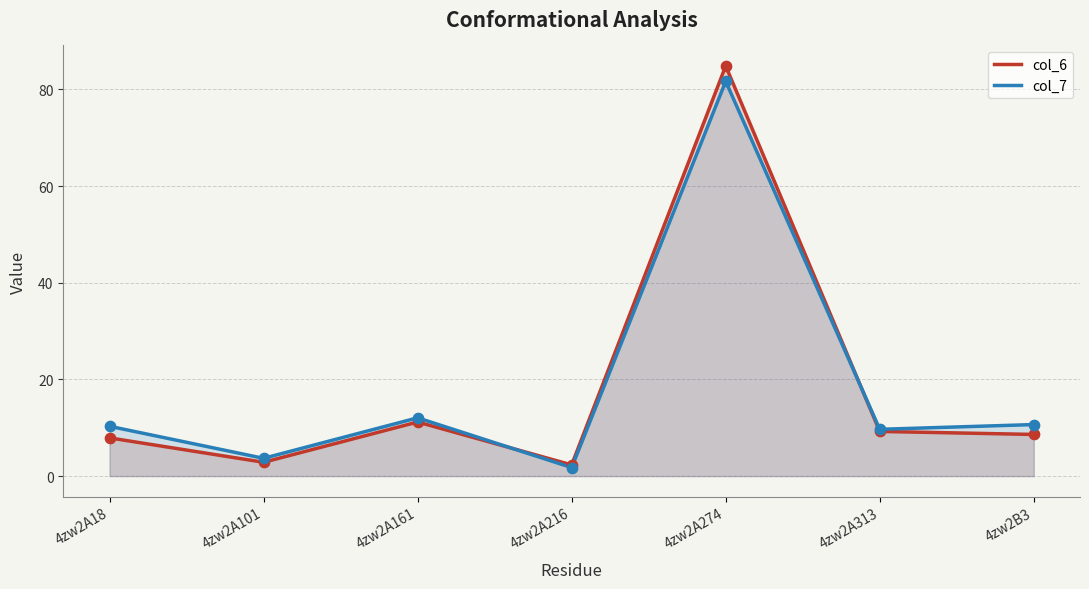

Which series has the largest total across all categories?

col_7